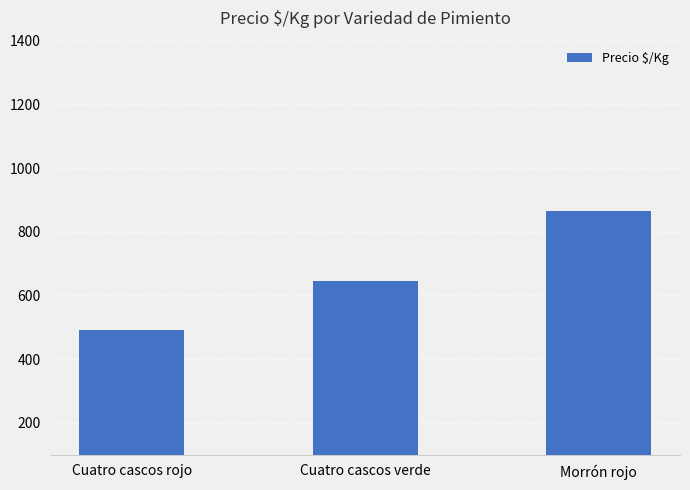

Reading left to right, list all the values displayed in this chart.

Cuatro cascos rojo=491	Cuatro cascos verde=647	Morrón rojo=866